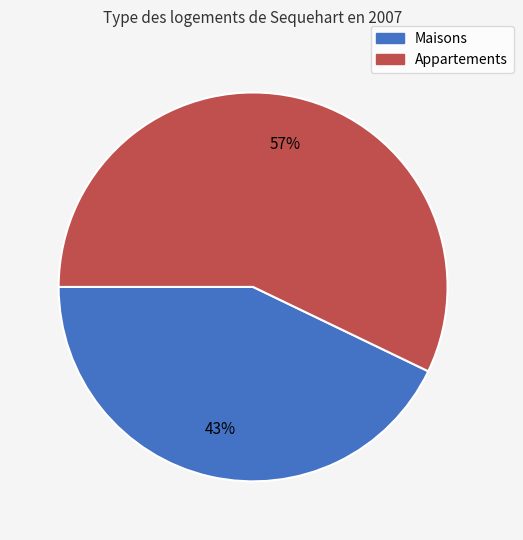

To the nearest percent, what is the average slice percentage?

50%